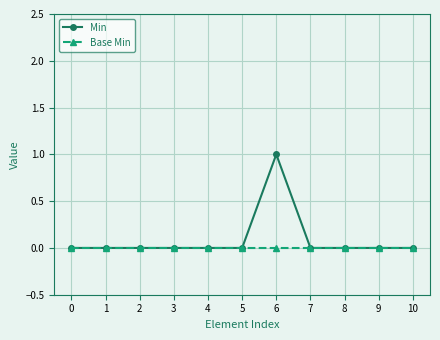

At which category is the sum across all series the highest?

6